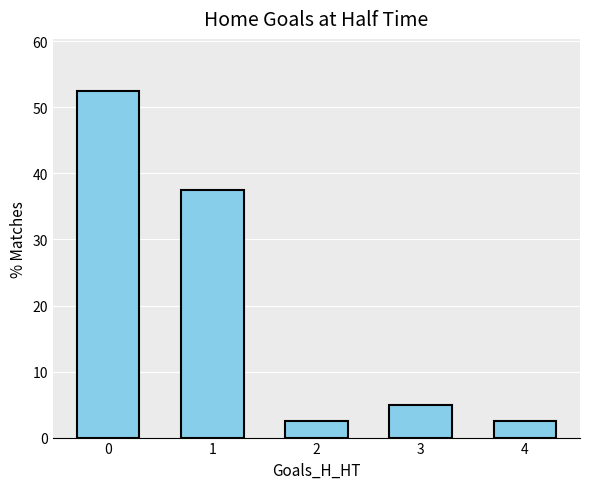

How many bars are there in total?

5